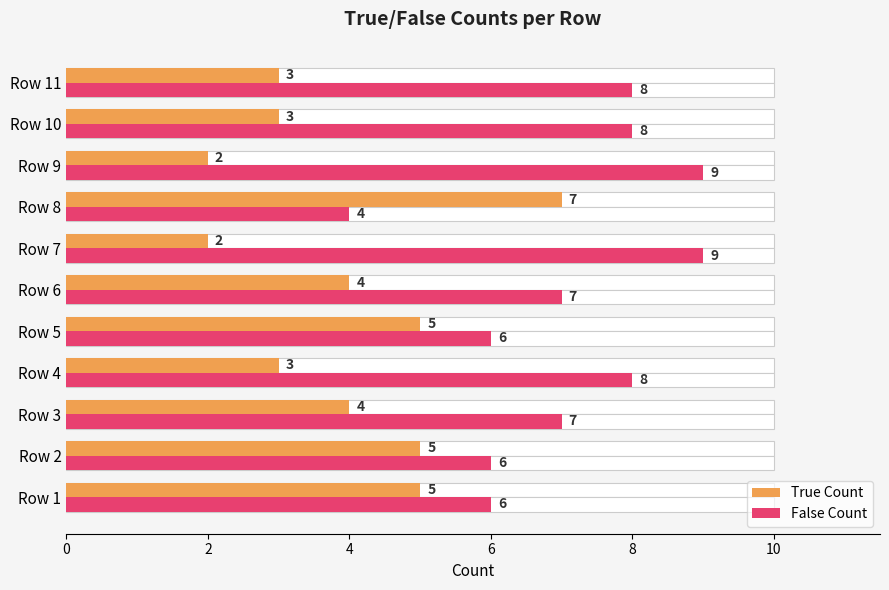

Which has a higher value, Row 1 or Row 8?

Row 8